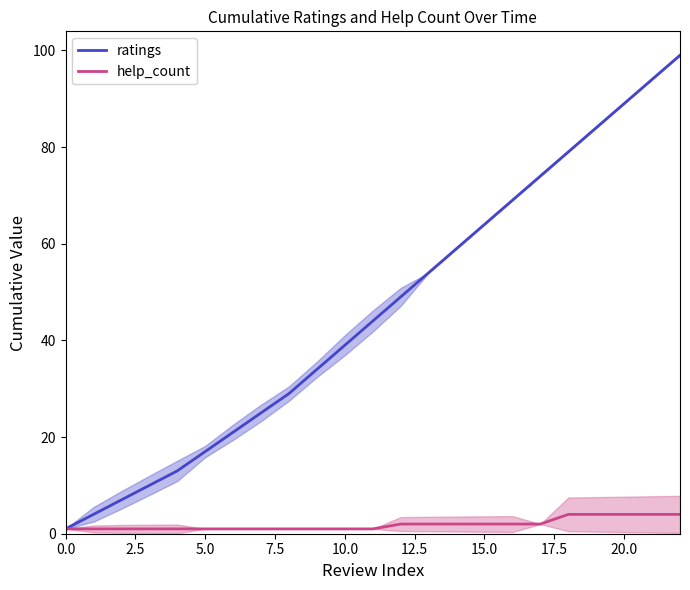

Read the ratings value at 15.0, to the nearest 5.

65